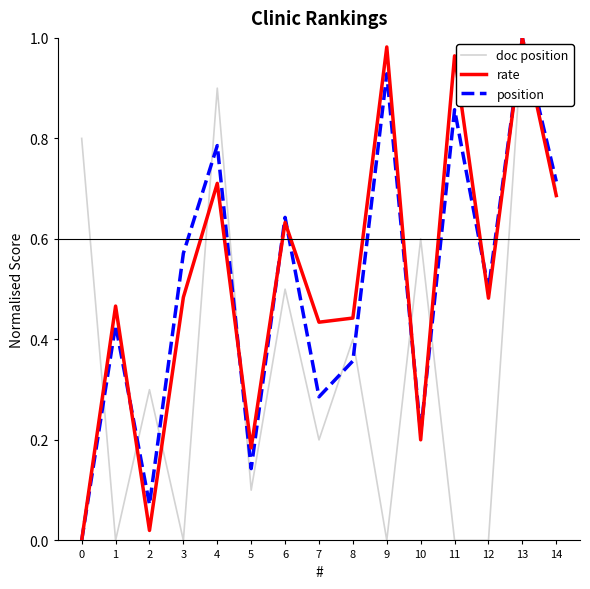

Is the value of rate at 10 greater than the value of position at 14?

No